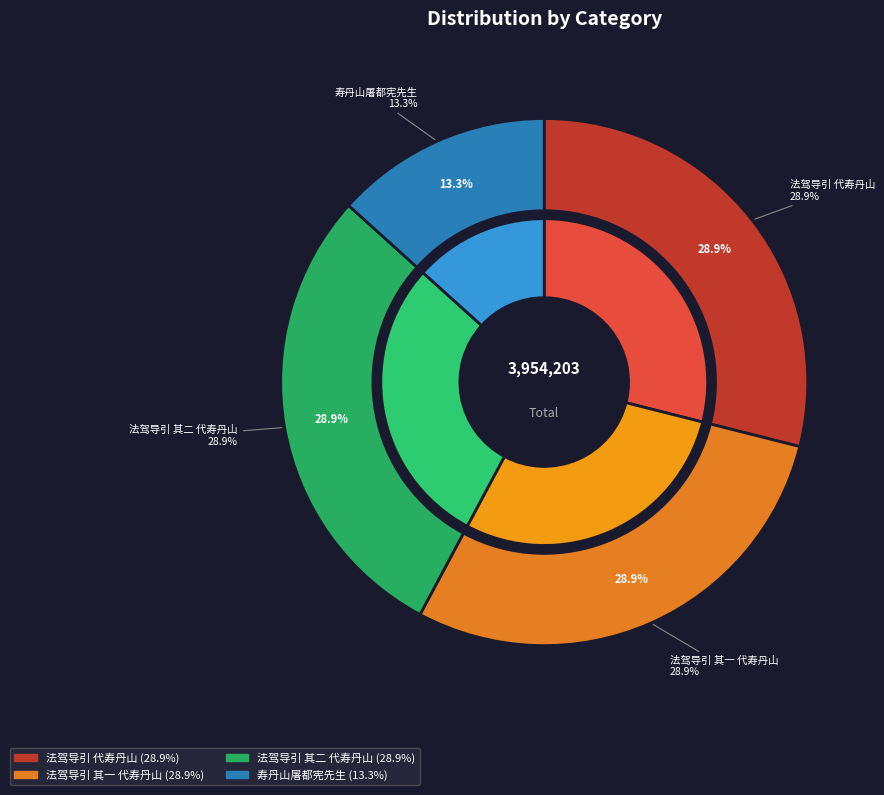

What is the largest slice in the pie chart?

法驾导引 代寿丹山